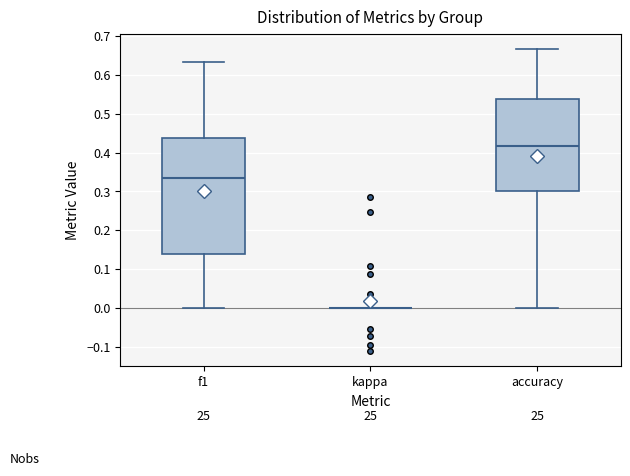

Which box is the tallest, from its lower edge to its upper edge?

f1